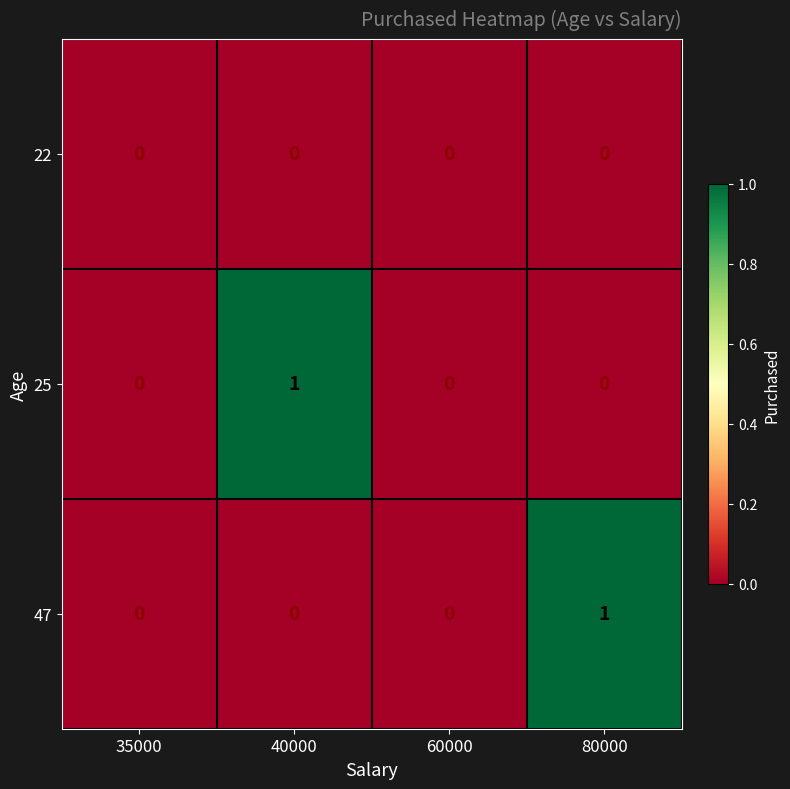

Count the number of categories in the chart.

4